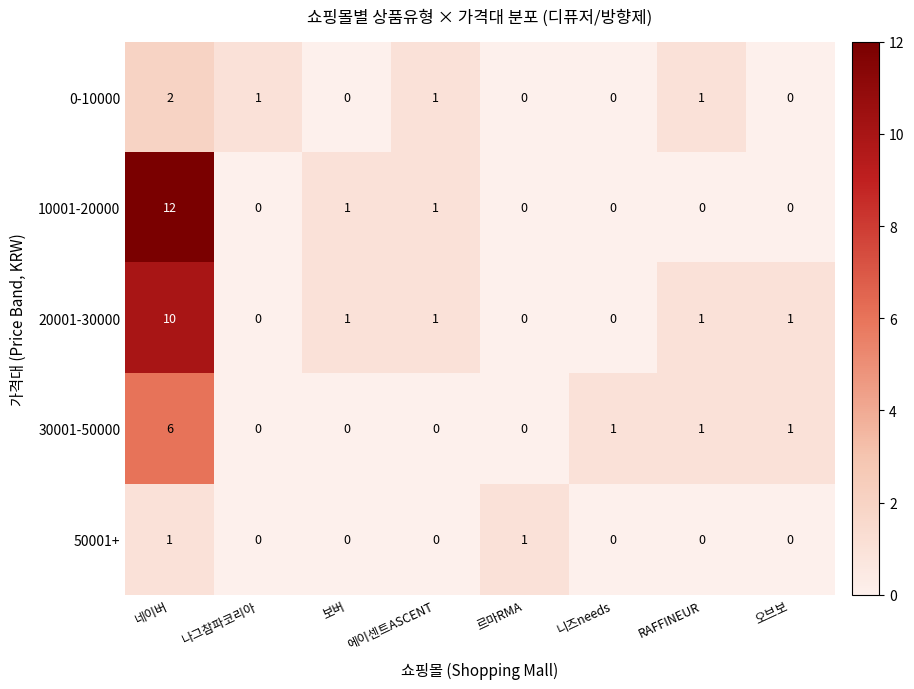

Which series has the widest spread of values?

10001-20000